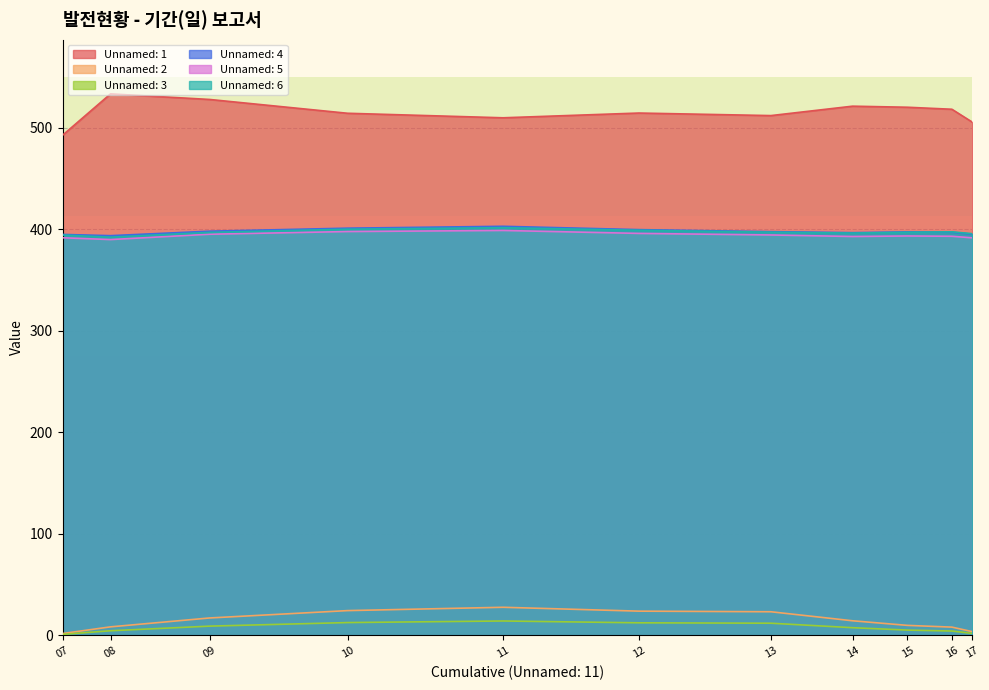

How many data points in Unnamed: 2 are less than 14?

5